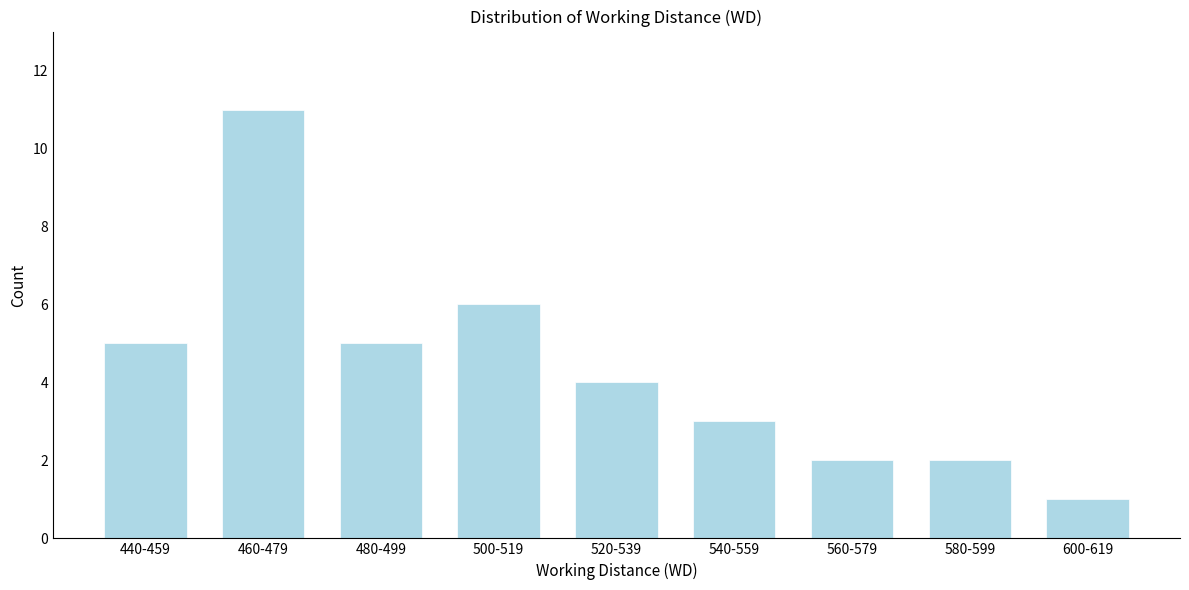

Reading right to left, transcribe all the data shown in this chart.

600-619=1	580-599=2	560-579=2	540-559=3	520-539=4	500-519=6	480-499=5	460-479=11	440-459=5